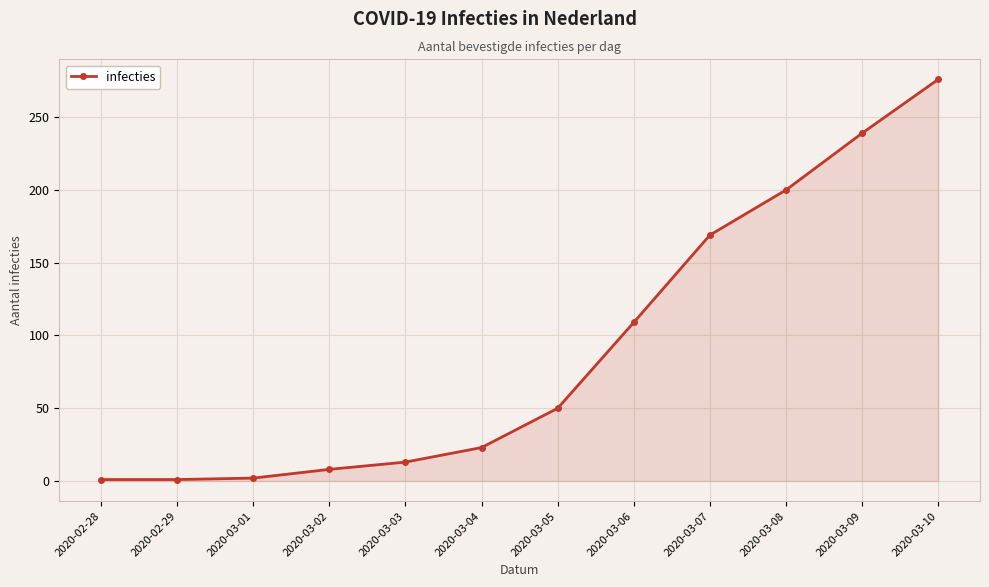

What position from the right is 2020-03-04?

7